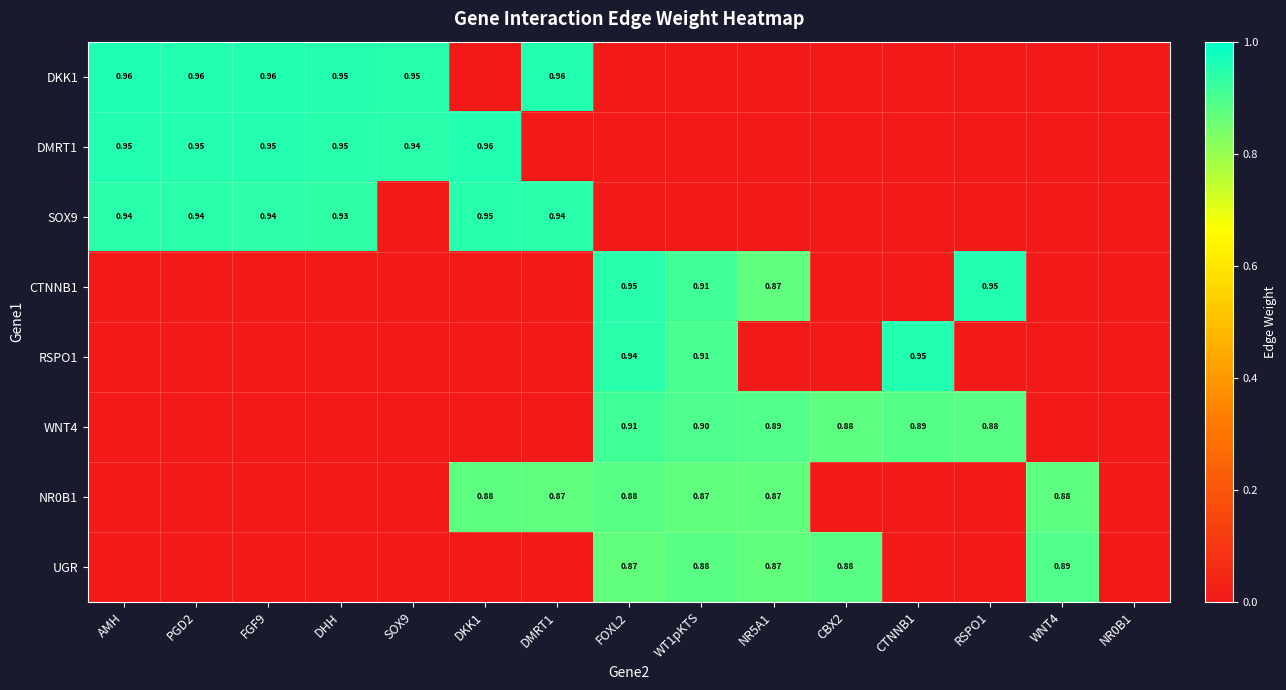

What is the difference between the second highest and second lowest values in the SOX9 series?

0.9